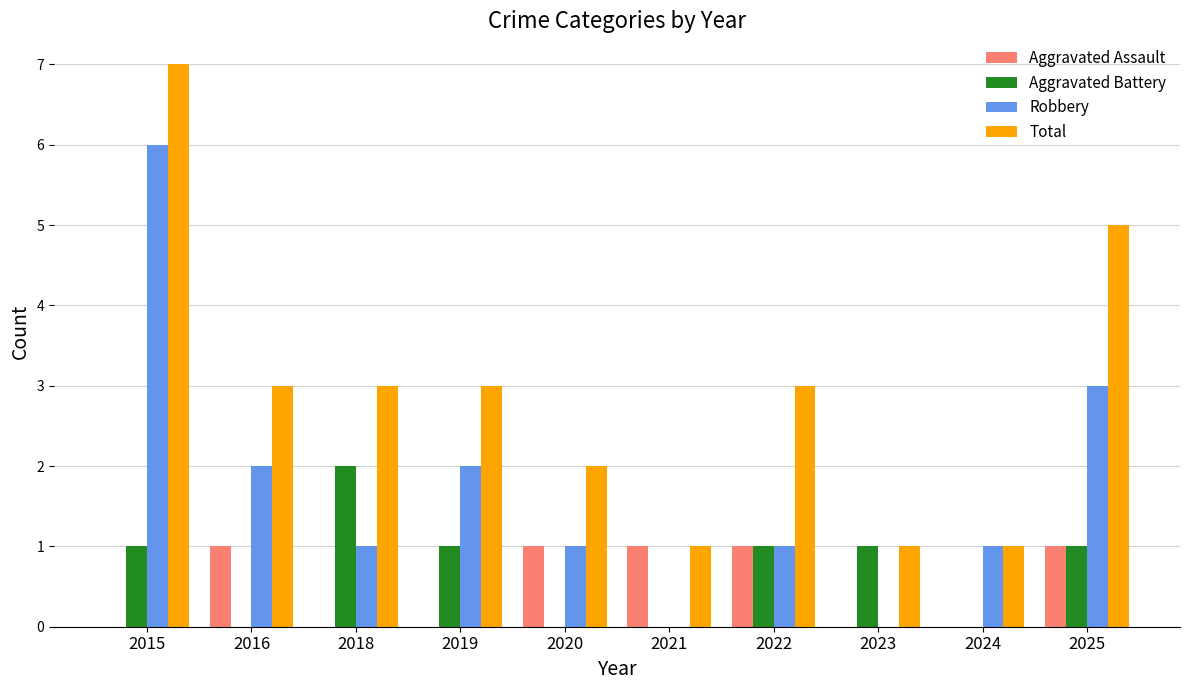

How many distinct data groups are displayed?

4